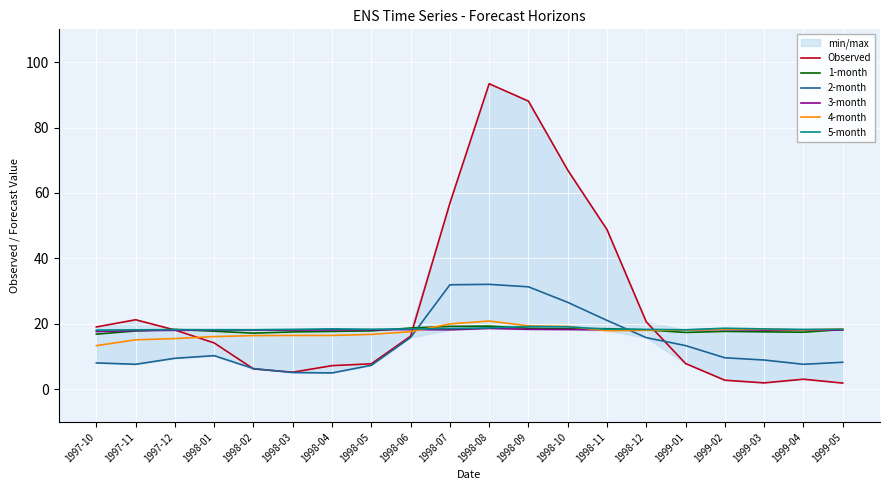

Which category has the lowest value across all series?

1999-05